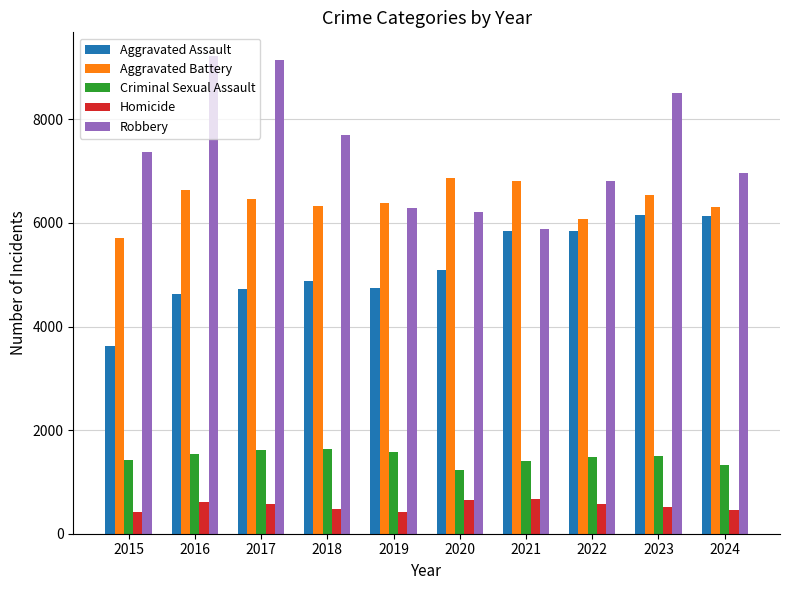

What is the lowest value of the Criminal Sexual Assault series?

1224